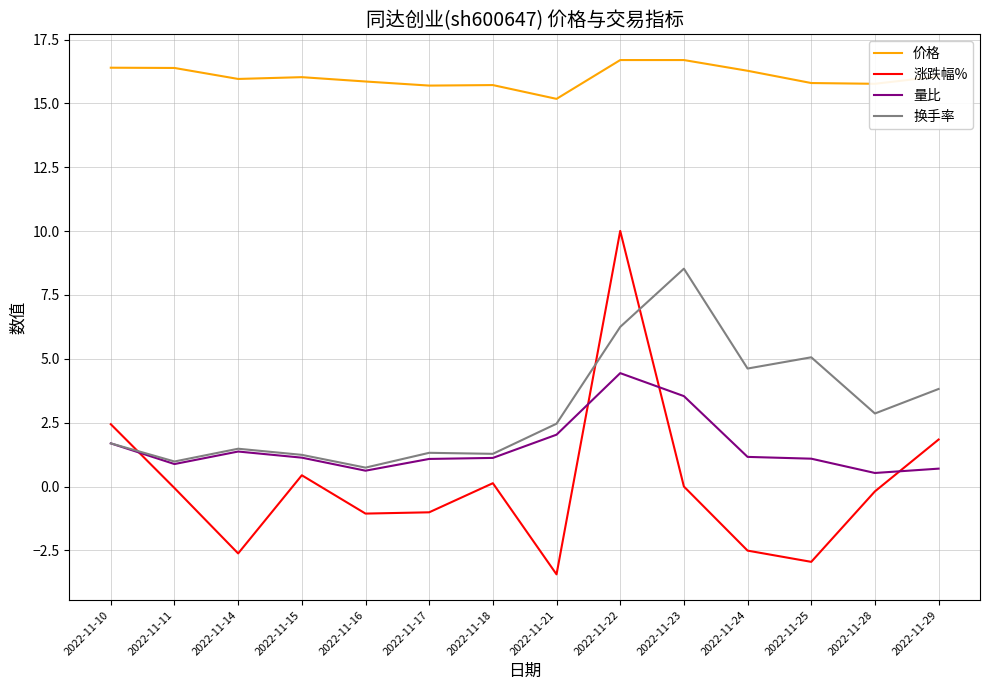

Is it true that 量比 equals 1.7 at 2022-11-10?

True